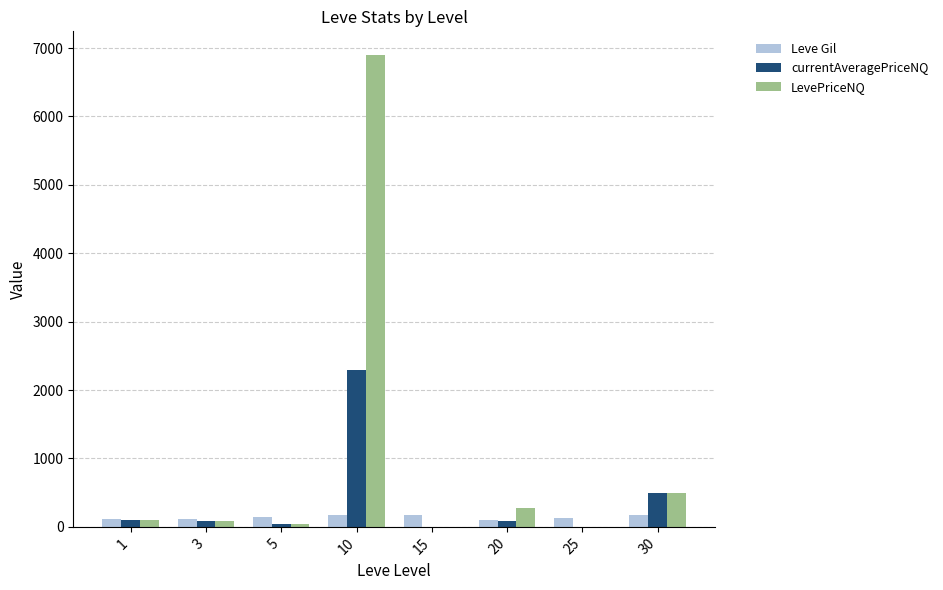

Which series changed the most between 10 and 20?

LevePriceNQ